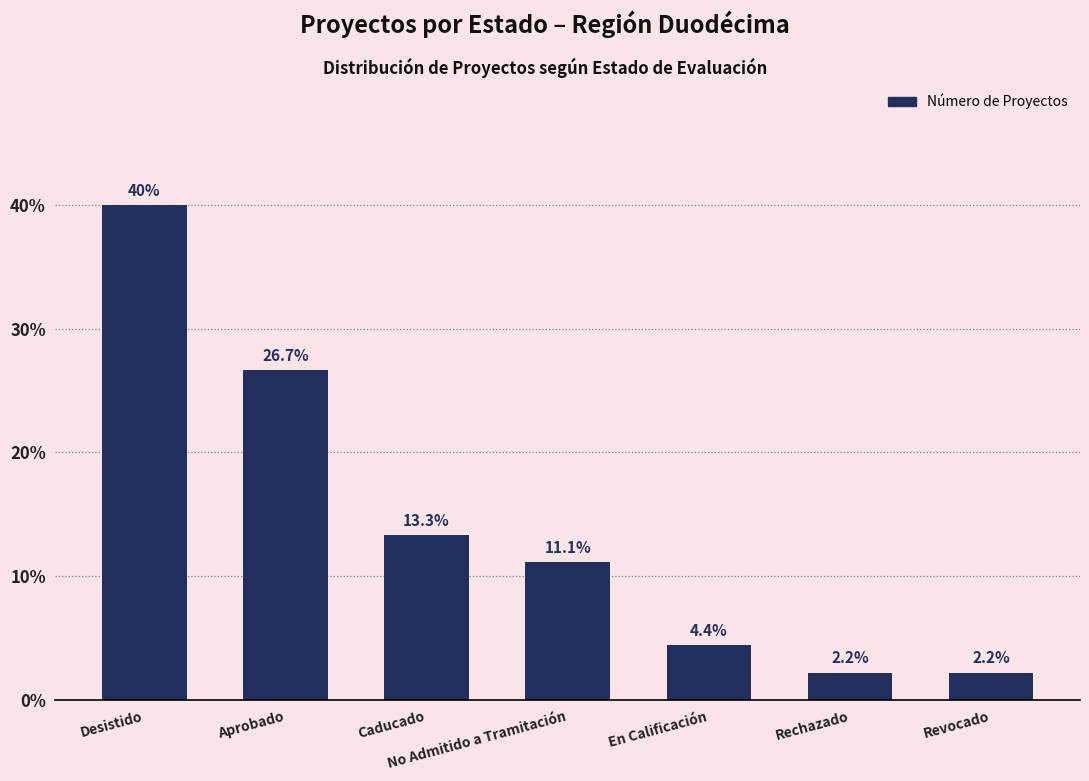

What is the label of the 7th bar from the right?

Desistido